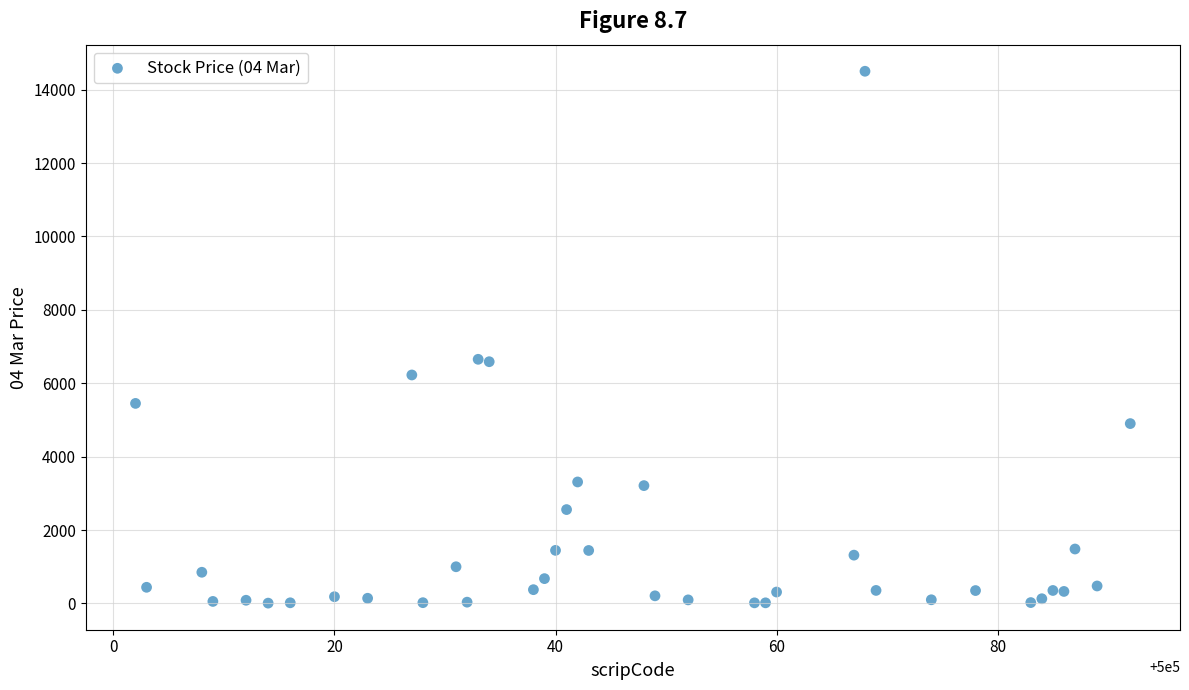

What is the range of Y values (max minus min)?

14491.4